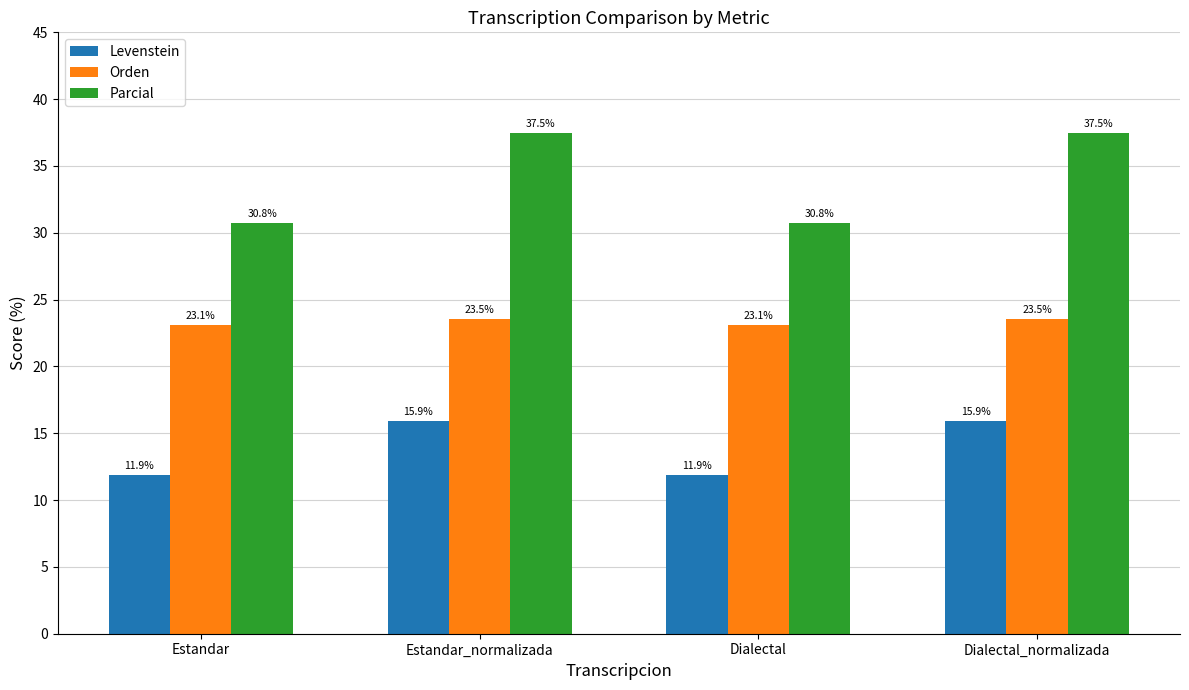

How many bars are there in total?

12